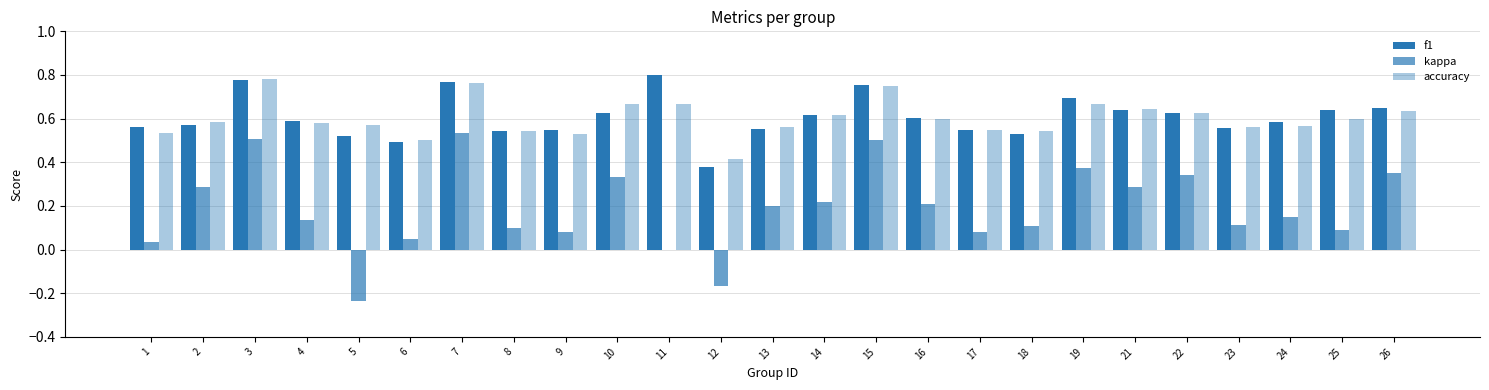

Count the number of categories in the chart.

25